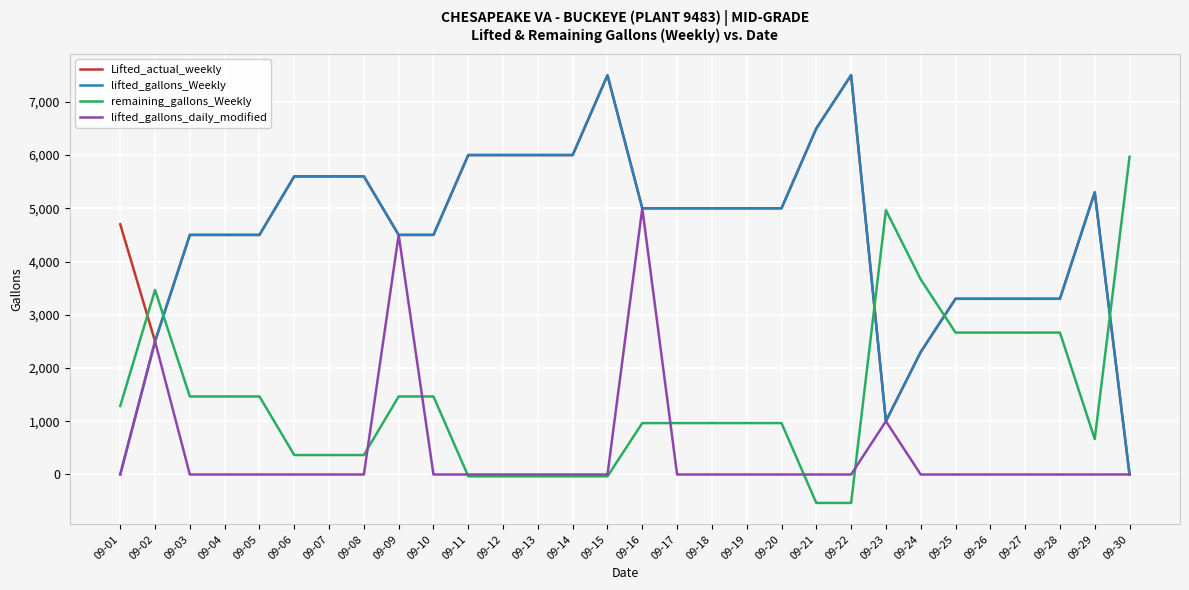

At which label does Lifted_actual_weekly reach its minimum?

09-30